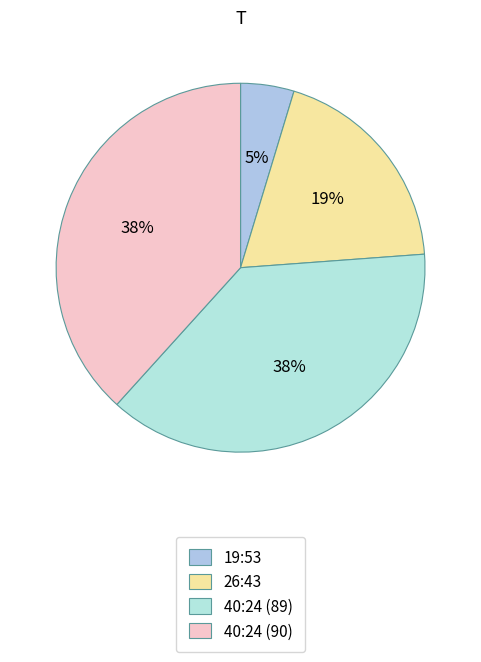

To the nearest percent, what percentage of the pie is 26:43?

19%